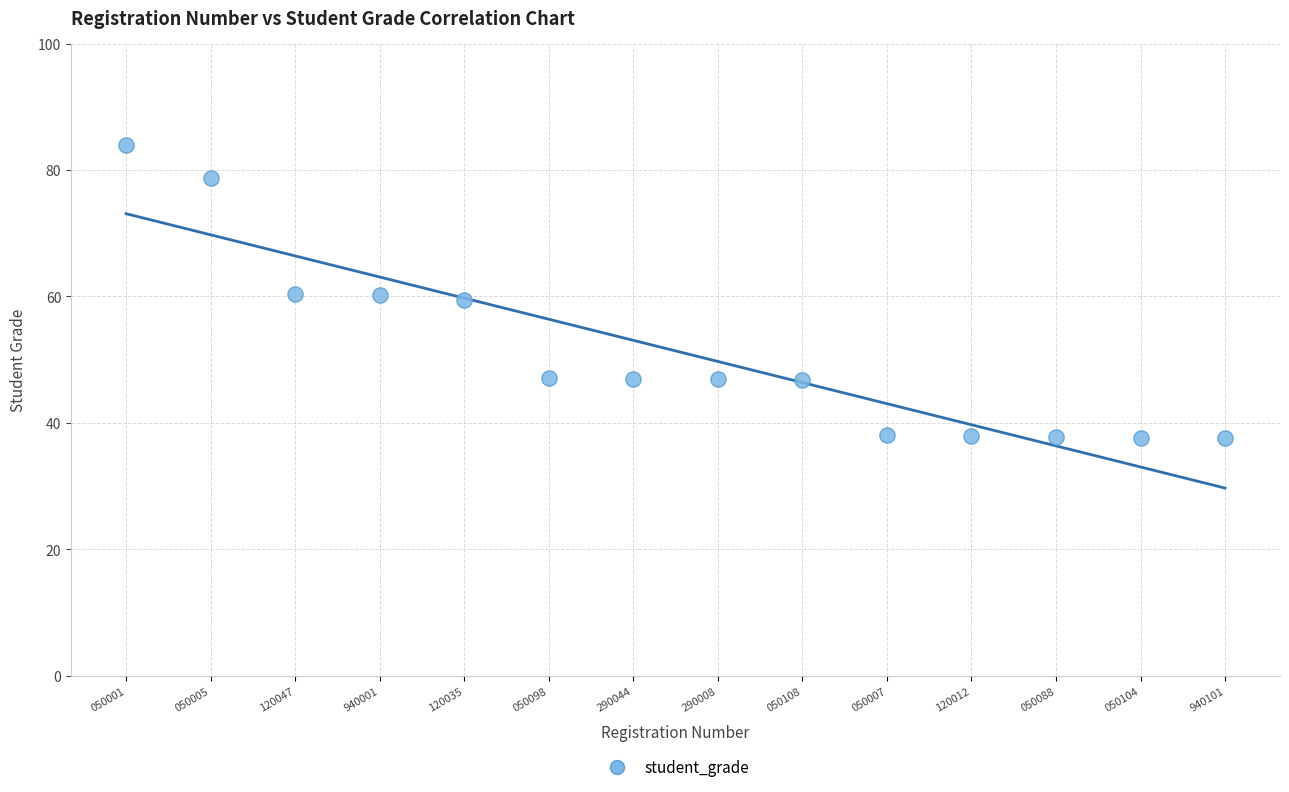

What is the range of Y values (max minus min)?

46.2